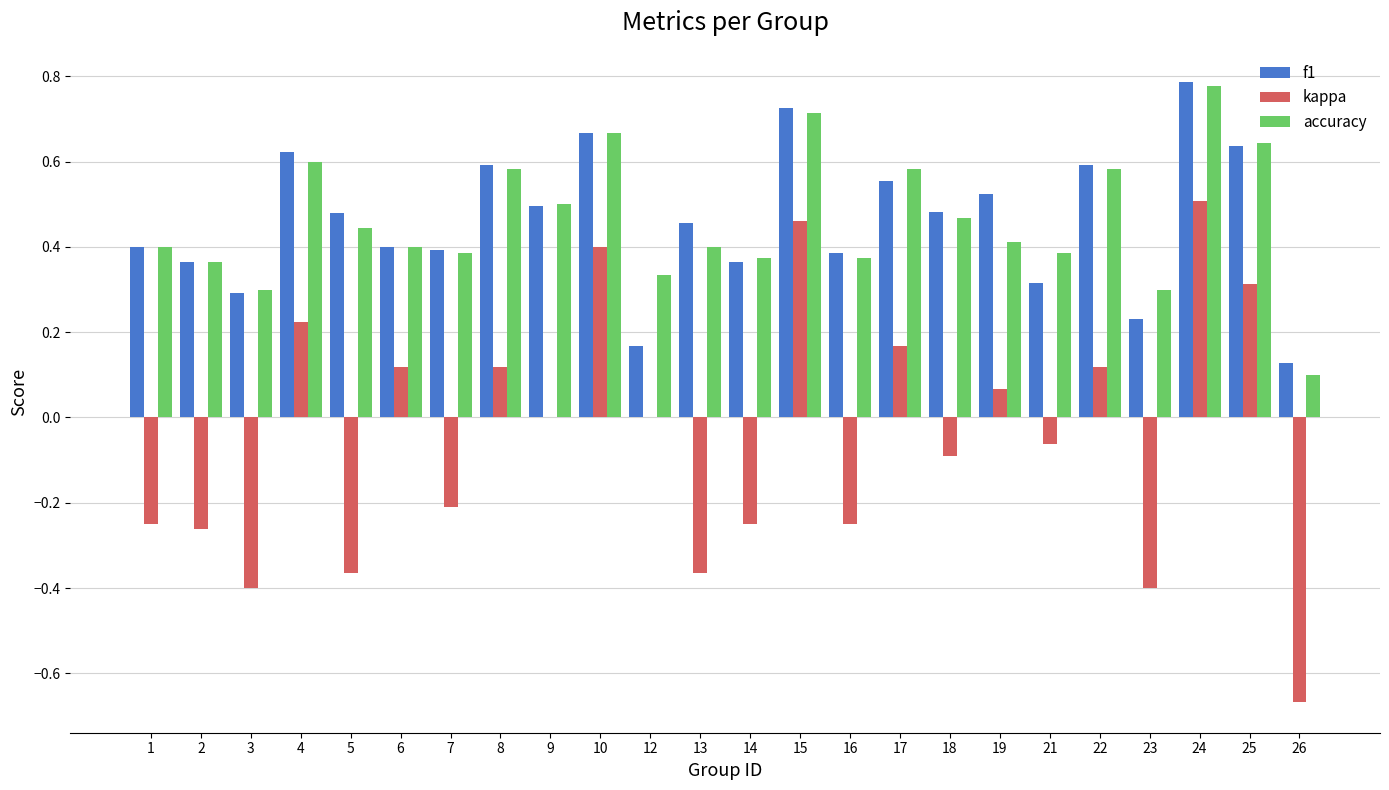

What is the sum of all kappa values?

-1.1